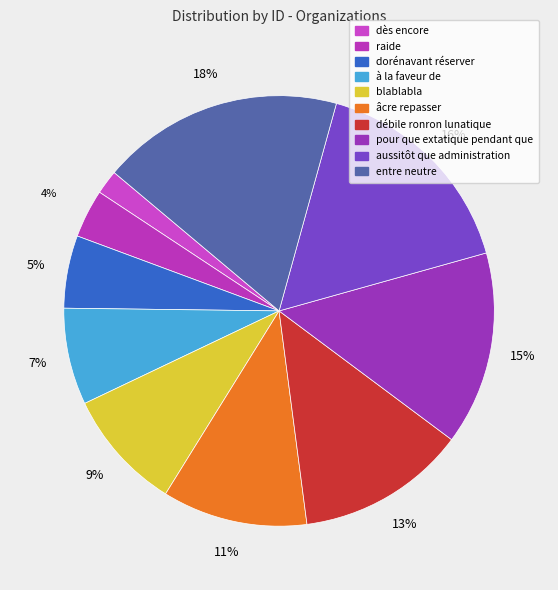

Is it true that âcre repasser is 22% of the pie?

False